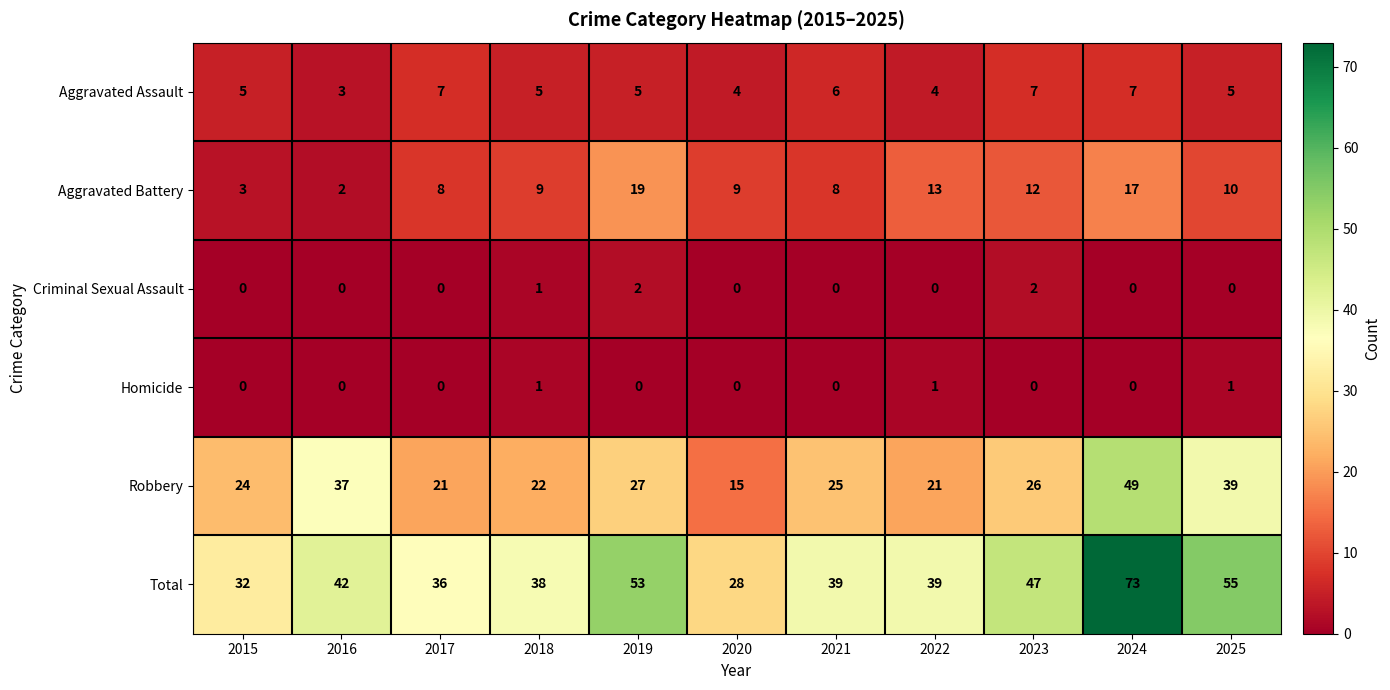

Which series has the largest range (max minus min)?

Total